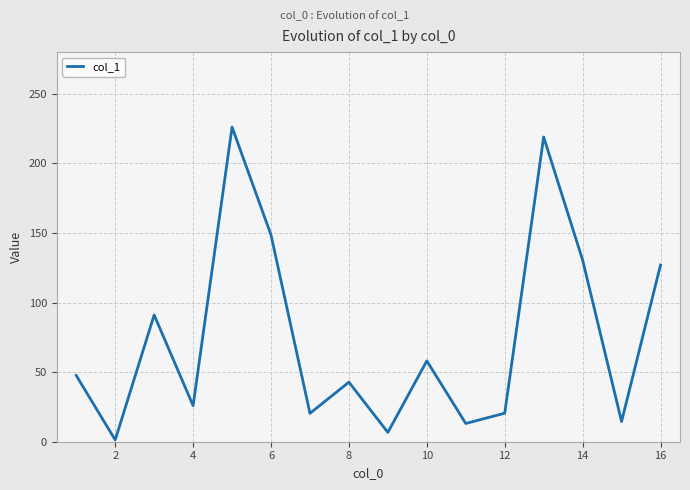

What is the greatest value displayed?

226.1